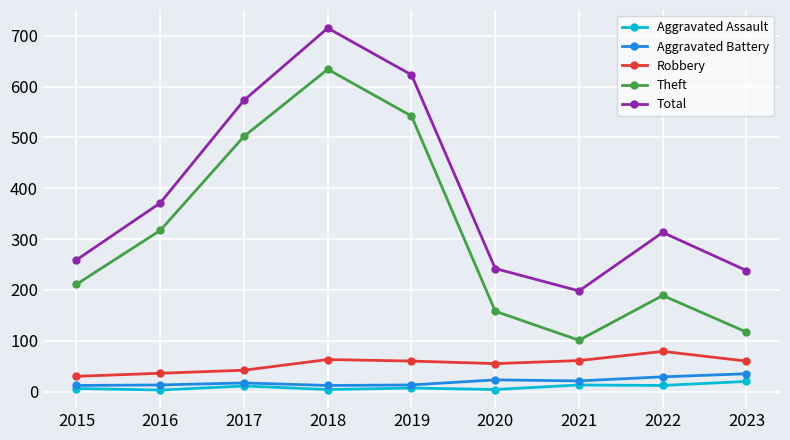

What is the value of the Total point at the 7th from the left?

198